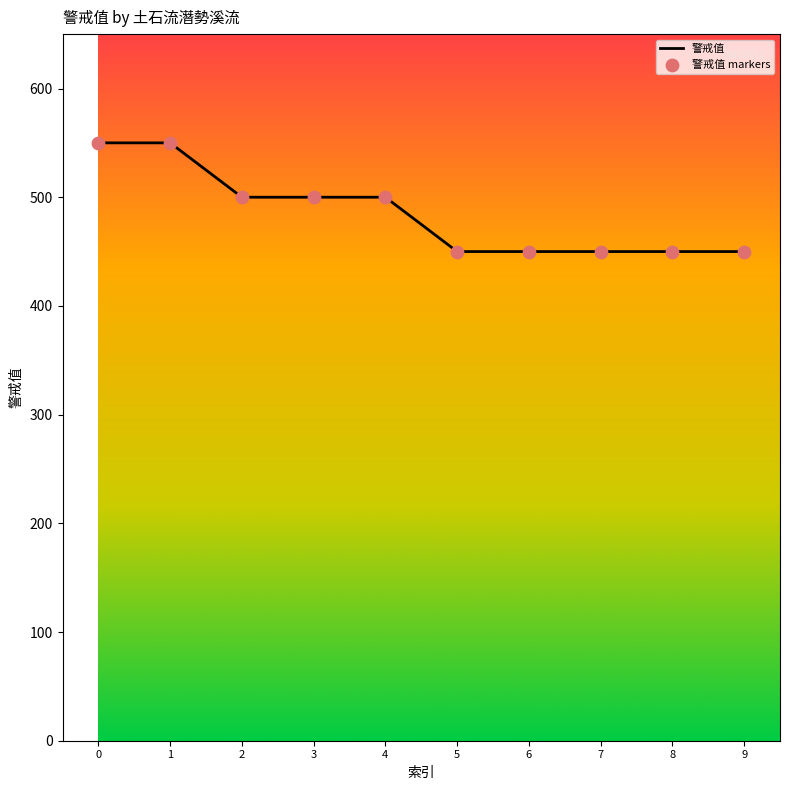

What is the change in value from 1 to 6?

-100